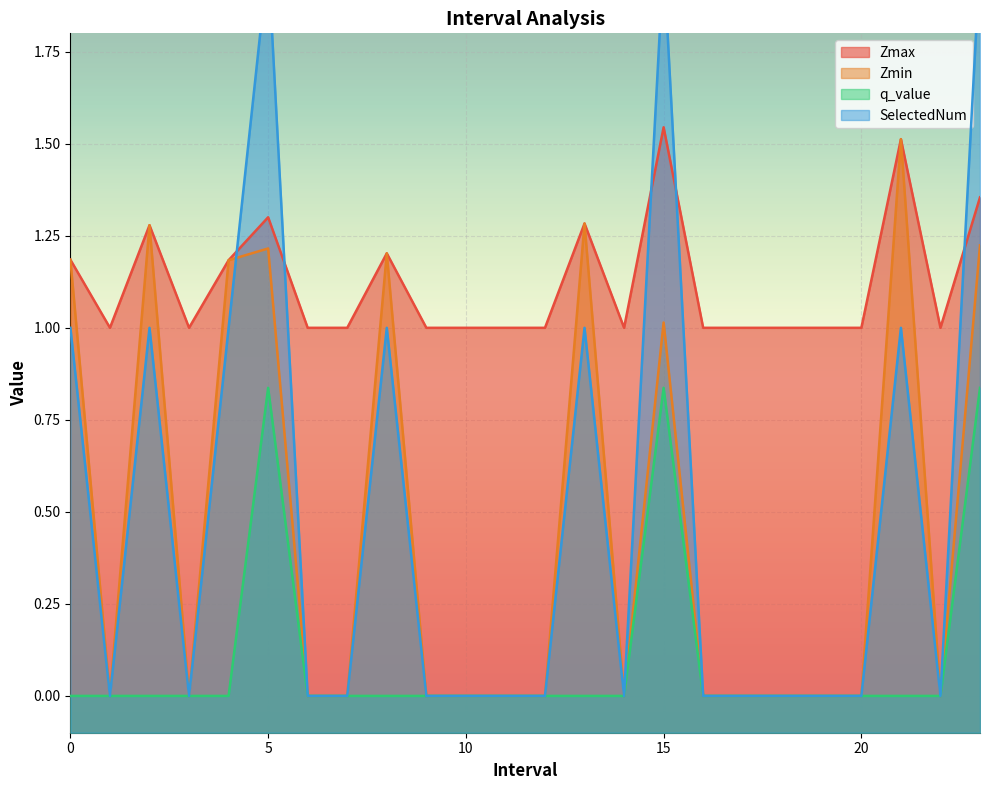

The Zmax series shows 1.4 at 16.0. True or false?

False